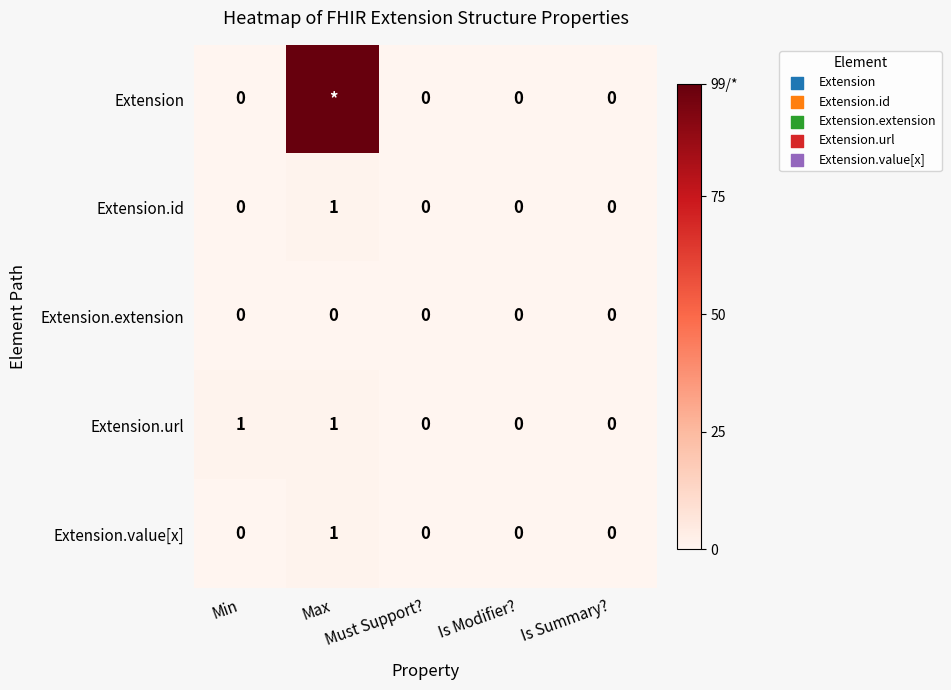

Count the Extension.id values in the range 0 to 1.

5